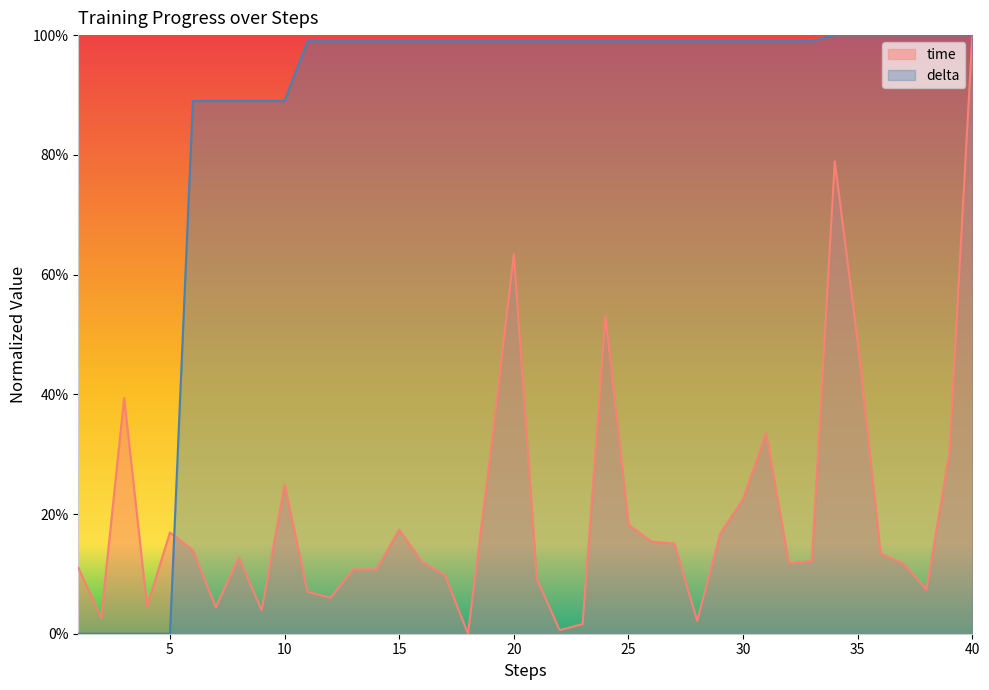

Which series has the largest total across all categories?

delta